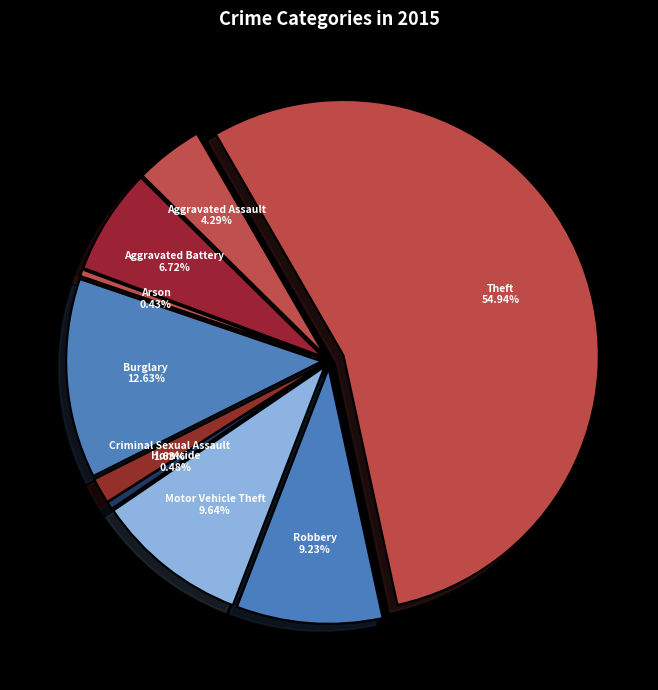

Count the number of slices in the pie.

9